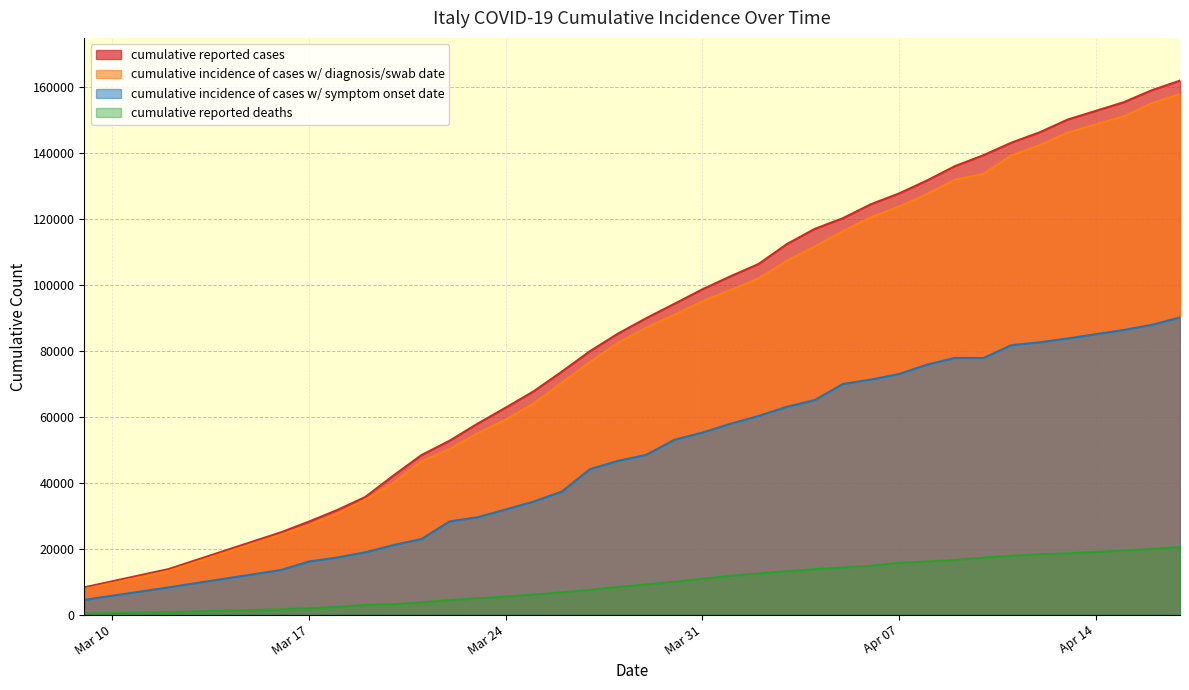

What is the minimum value for cumulative incidence of cases w/ diagnosis/swab date?

7812